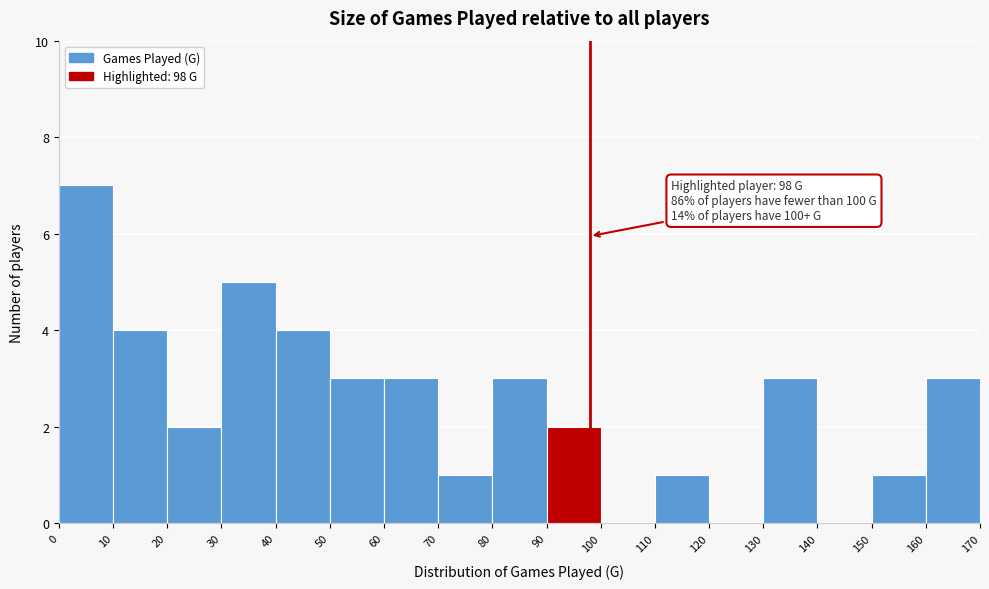

Over which range of the x-axis is the bar tallest?

0 to 10